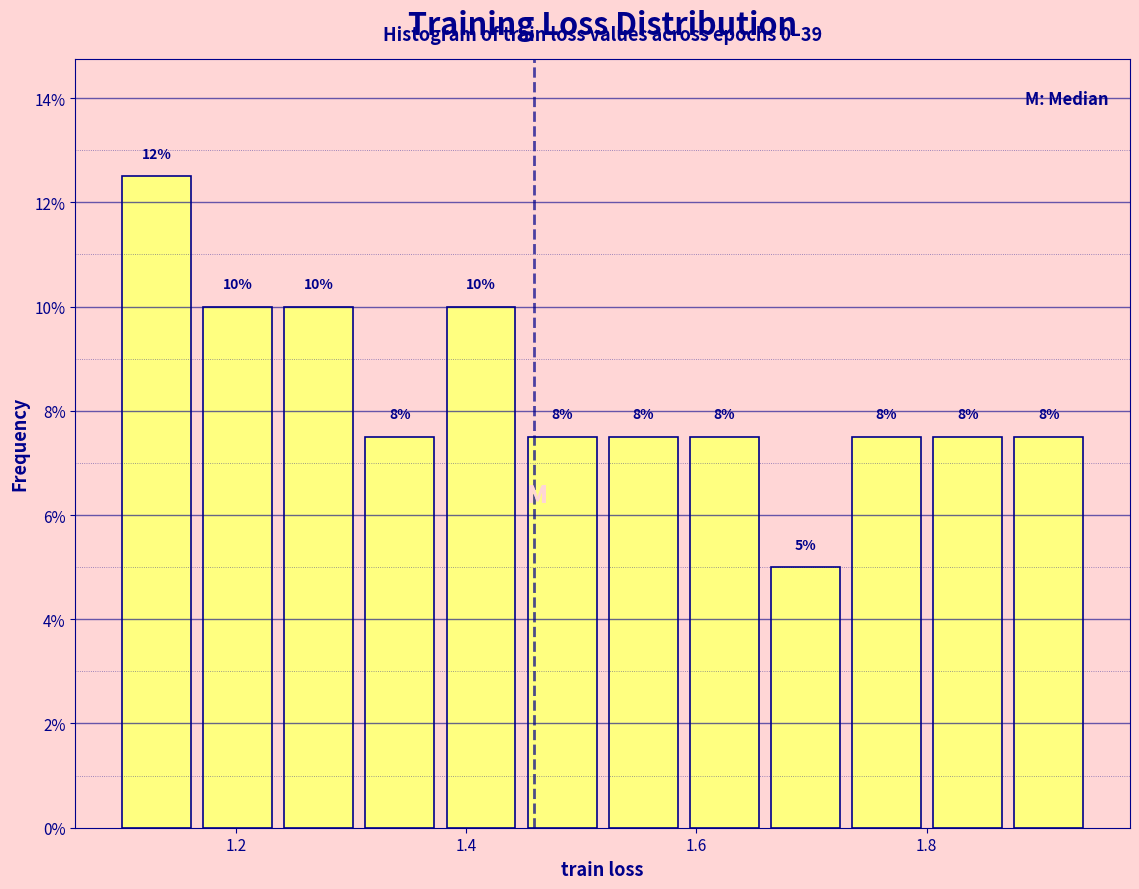

Read against the x-axis, roughly where is the centre of the tallest bar?

1.14